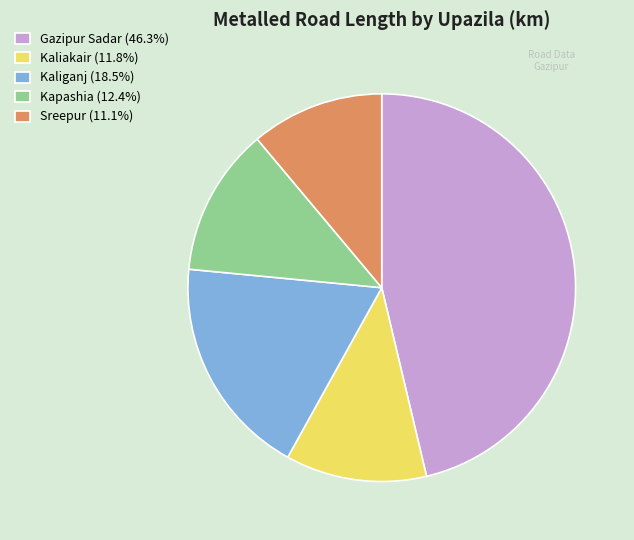

How many segments does this pie chart have?

5